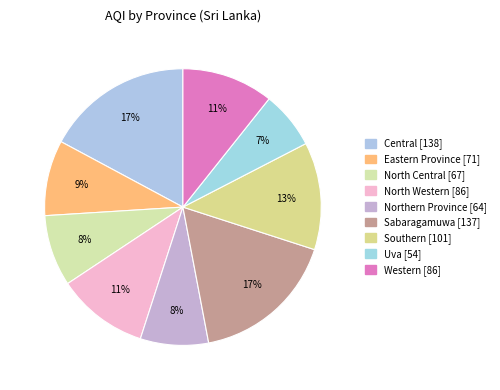

How many slices are in this pie chart?

9